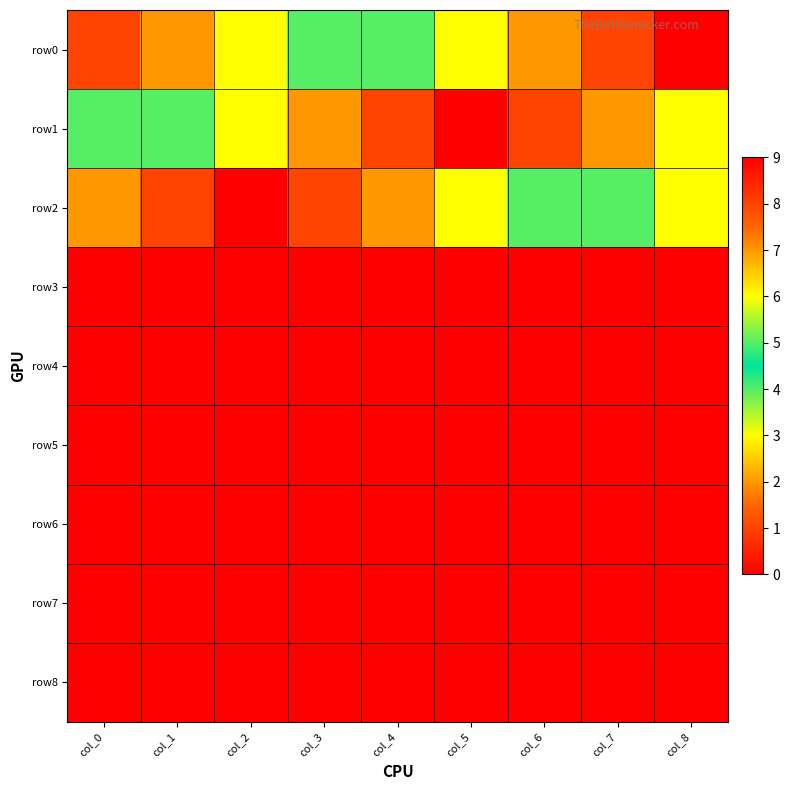

Reading left to right, list all the values displayed in this chart.

row0: col_0=1	col_1=2	col_2=3	col_3=4	col_4=5	col_5=6	col_6=7	col_7=8	col_8=9
row1: col_0=4	col_1=5	col_2=6	col_3=7	col_4=8	col_5=9	col_6=1	col_7=2	col_8=3
row2: col_0=7	col_1=8	col_2=9	col_3=1	col_4=2	col_5=3	col_6=4	col_7=5	col_8=6
row3: col_0=0	col_1=0	col_2=0	col_3=0	col_4=0	col_5=0	col_6=0	col_7=0	col_8=0
row4: col_0=0	col_1=0	col_2=0	col_3=0	col_4=0	col_5=0	col_6=0	col_7=0	col_8=0
row5: col_0=0	col_1=0	col_2=0	col_3=0	col_4=0	col_5=0	col_6=0	col_7=0	col_8=0
row6: col_0=0	col_1=0	col_2=0	col_3=0	col_4=0	col_5=0	col_6=0	col_7=0	col_8=0
row7: col_0=0	col_1=0	col_2=0	col_3=0	col_4=0	col_5=0	col_6=0	col_7=0	col_8=0
row8: col_0=0	col_1=0	col_2=0	col_3=0	col_4=0	col_5=0	col_6=0	col_7=0	col_8=0